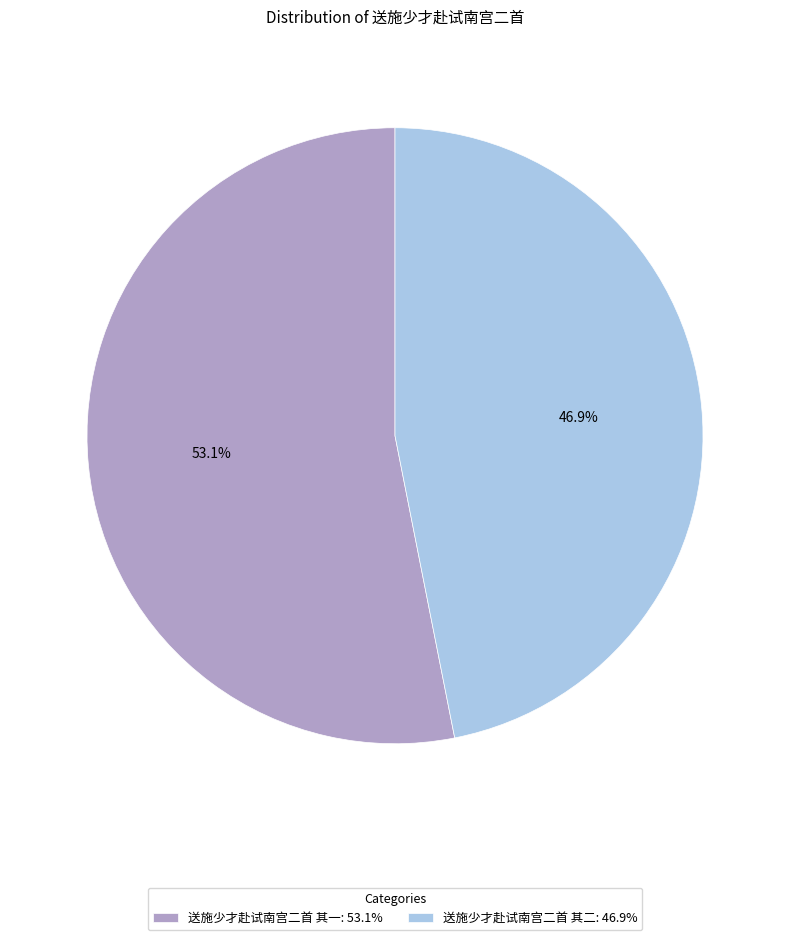

Count the number of slices in the pie.

2